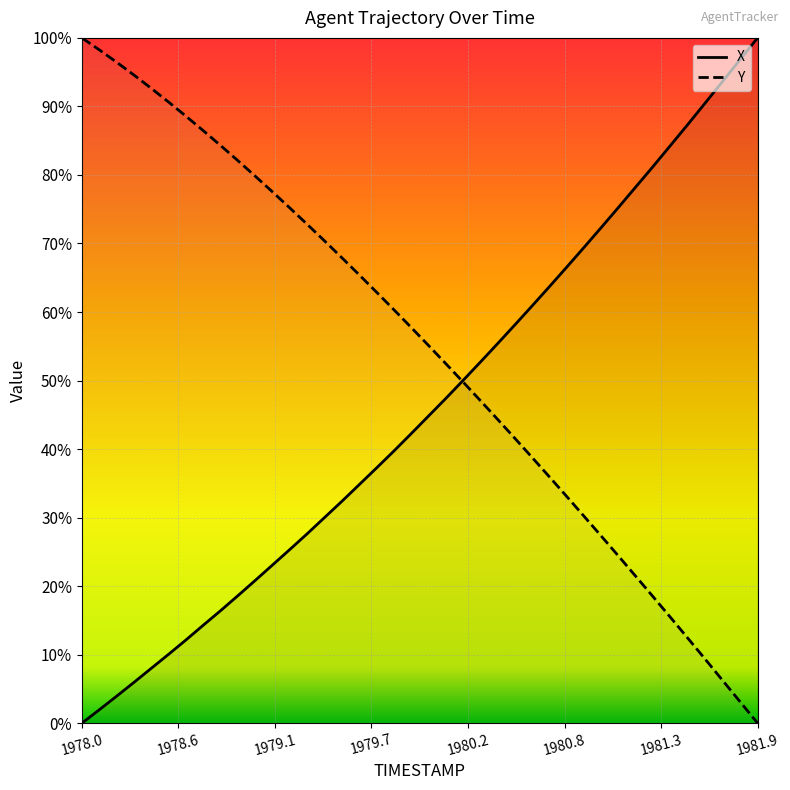

How many lines are shown in the chart?

2